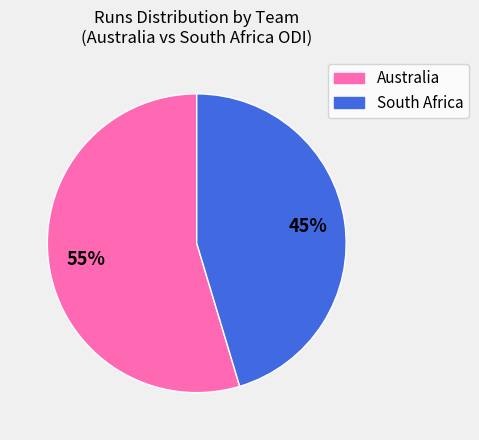

Does any single category account for the majority?

Yes